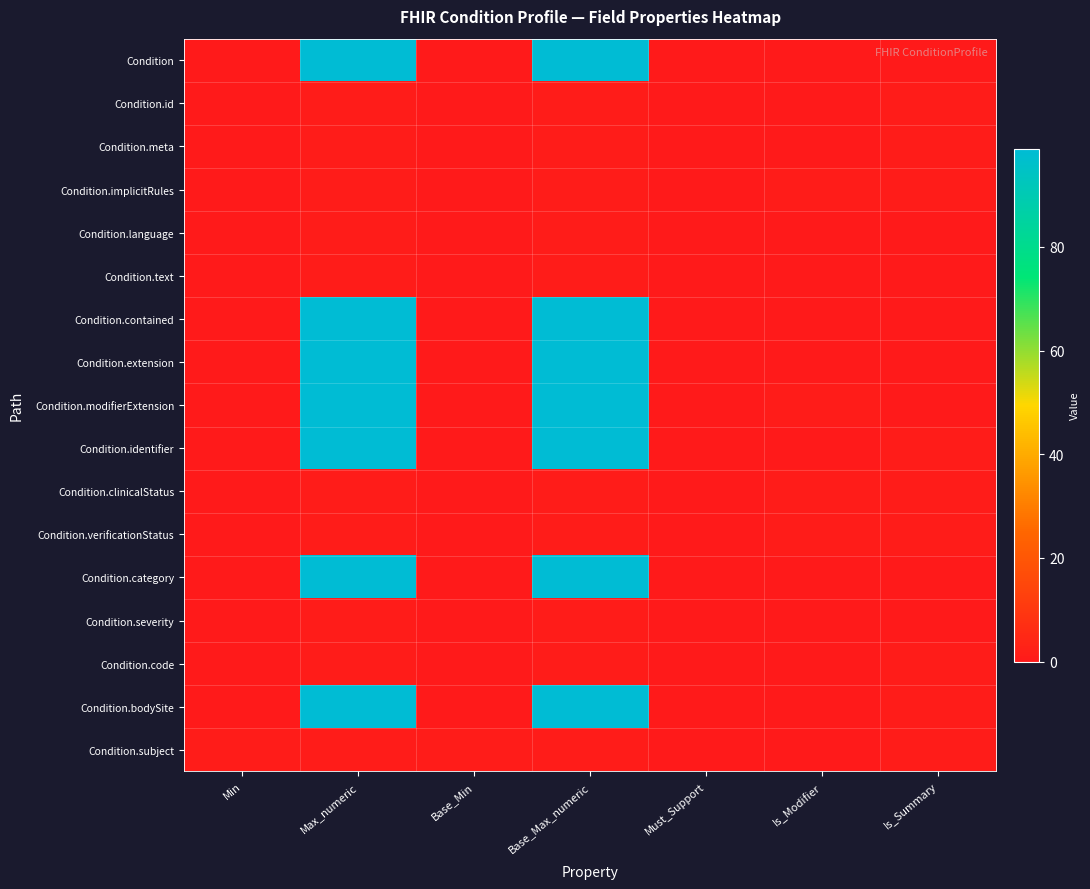

What is the greatest value displayed?

99